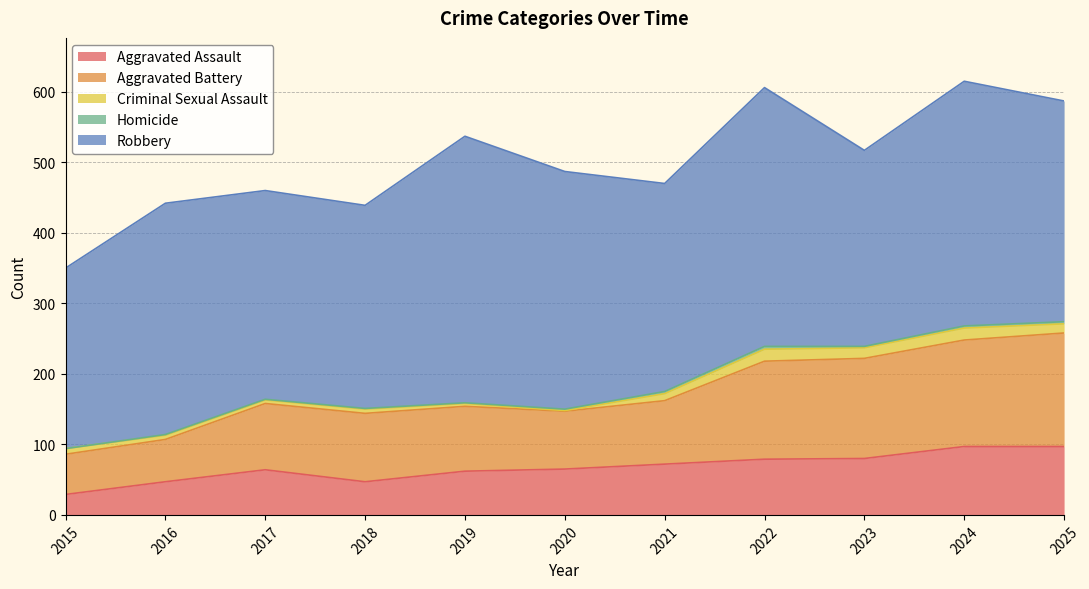

Is the value of Robbery at 2025 greater than the value of Aggravated Battery at 2025?

Yes